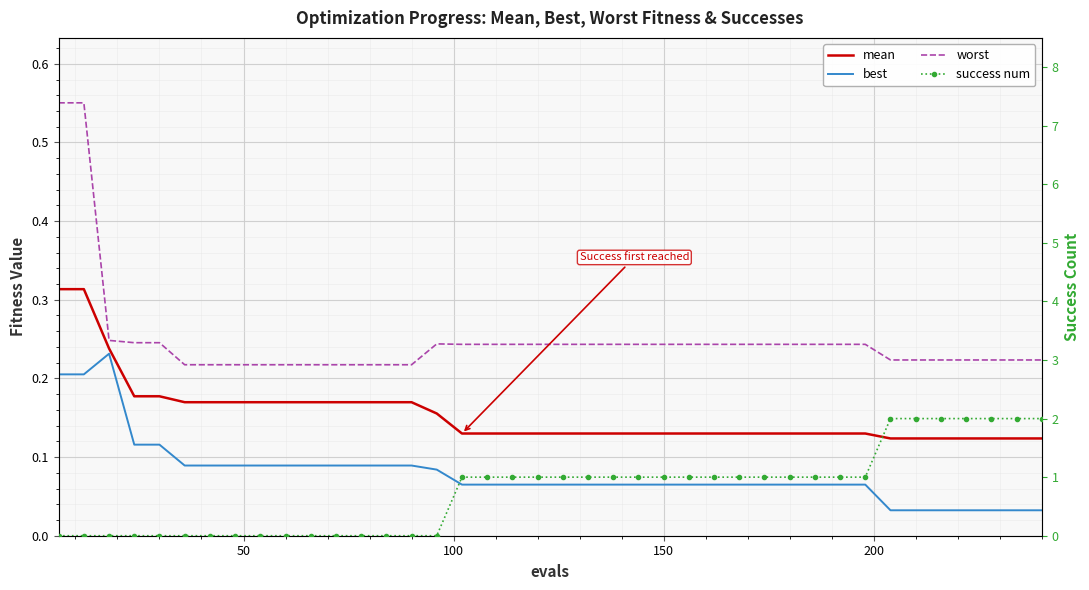

What is the maximum value for best?

0.2